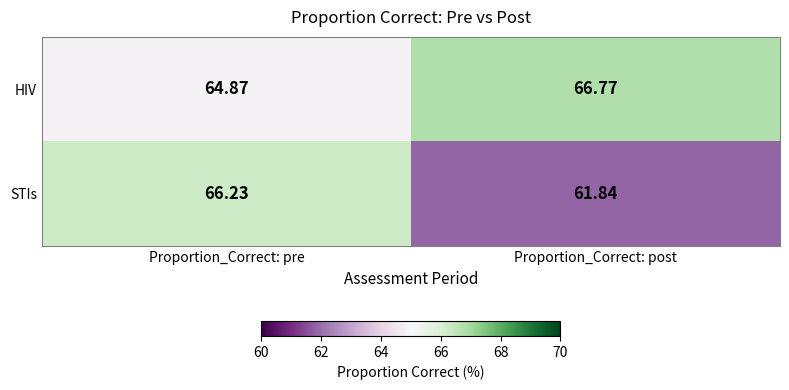

Which series has the widest spread of values?

STIs